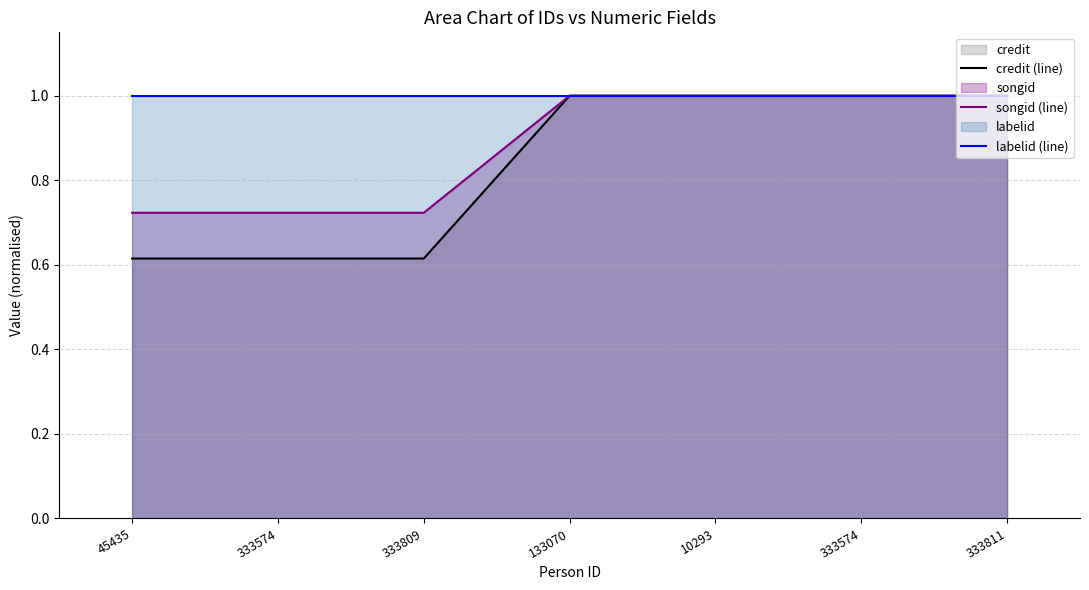

True or false: labelid (line) has a value of 1.0 at 45435.

True